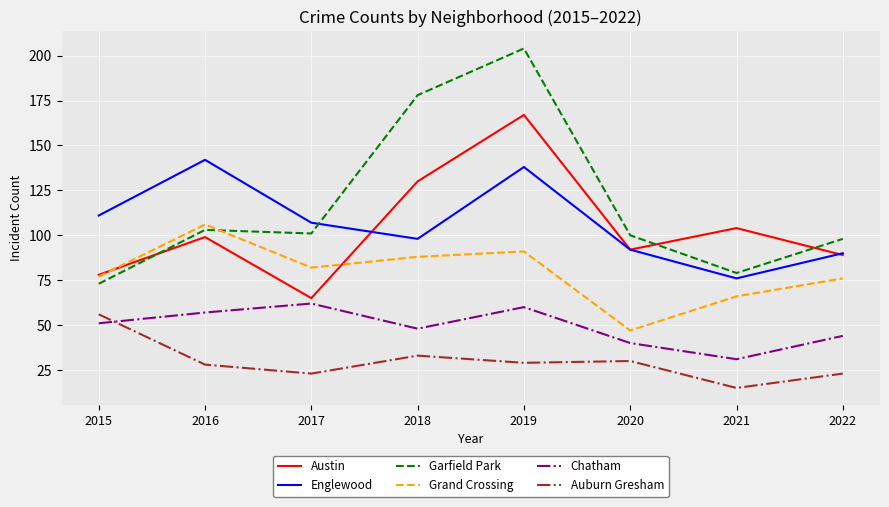

At which category does the chart reach its peak across all series?

2019